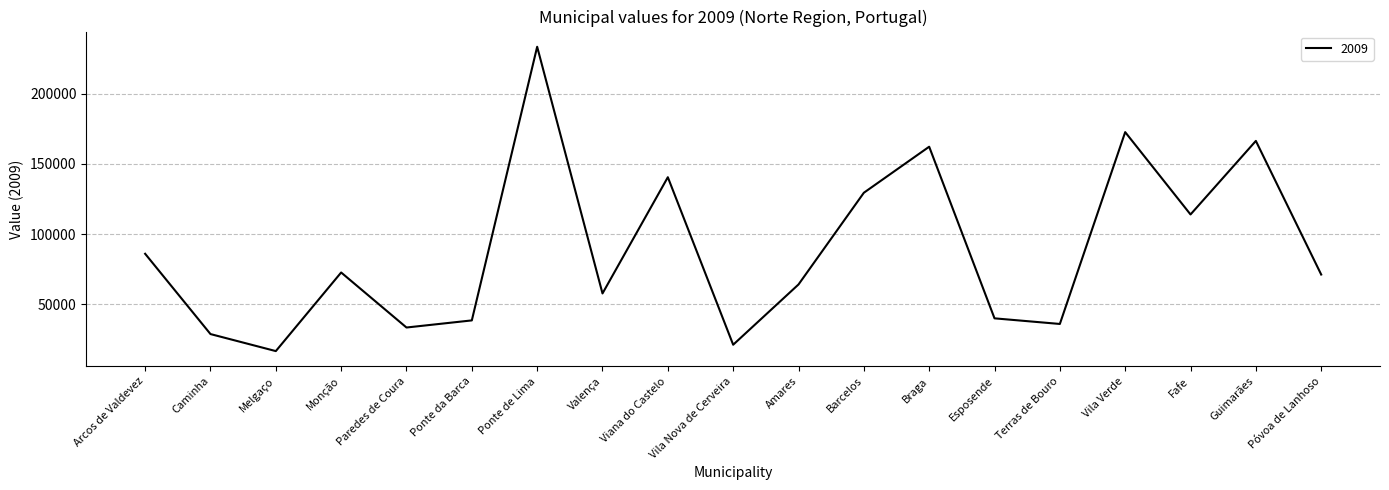

Count the number of categories in the chart.

19